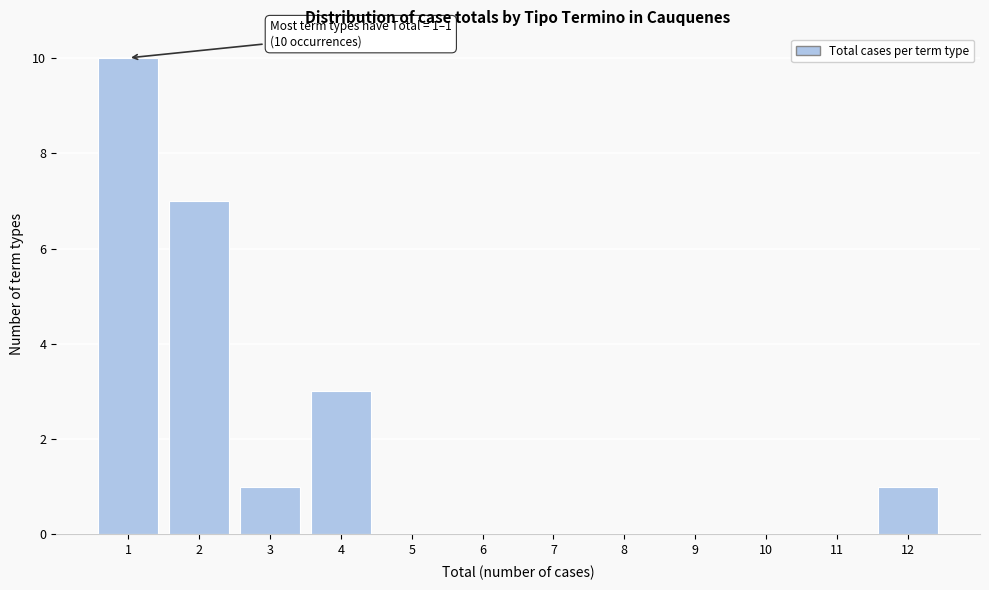

Reading left to right, extract all data points from this chart.

1=10	2=7	3=1	4=3	5=0	6=0	7=0	8=0	9=0	10=0	11=0	12=1